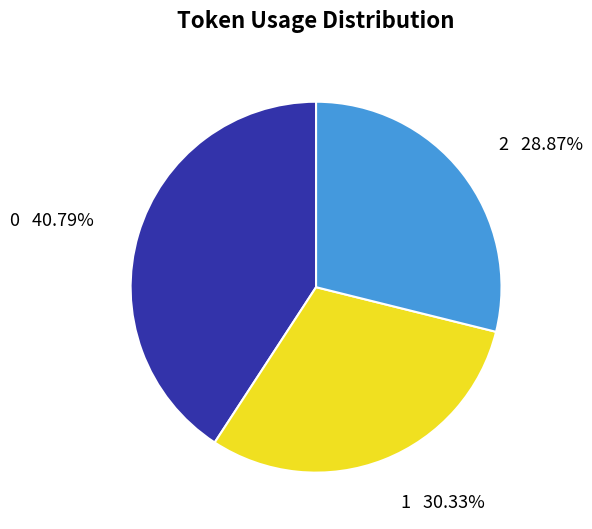

True or false: 0 accounts for 51% of the total.

False